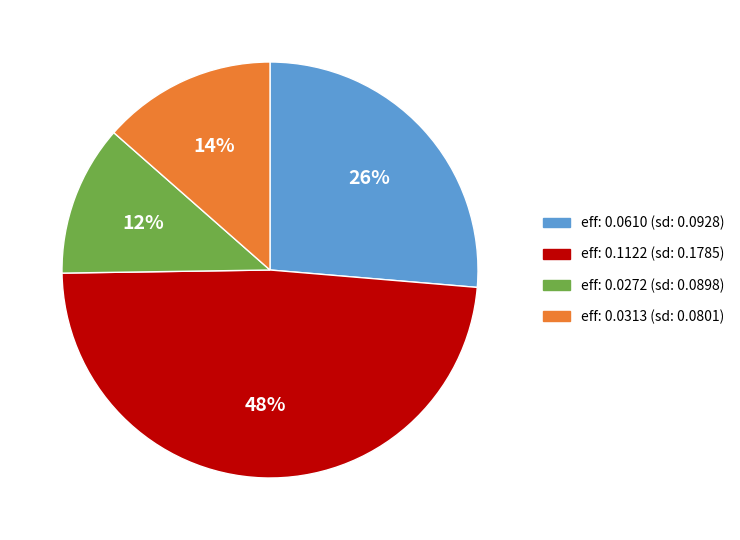

What percentage is the eff: 0.0313 (sd: 0.0801) slice, to the nearest percent?

14%